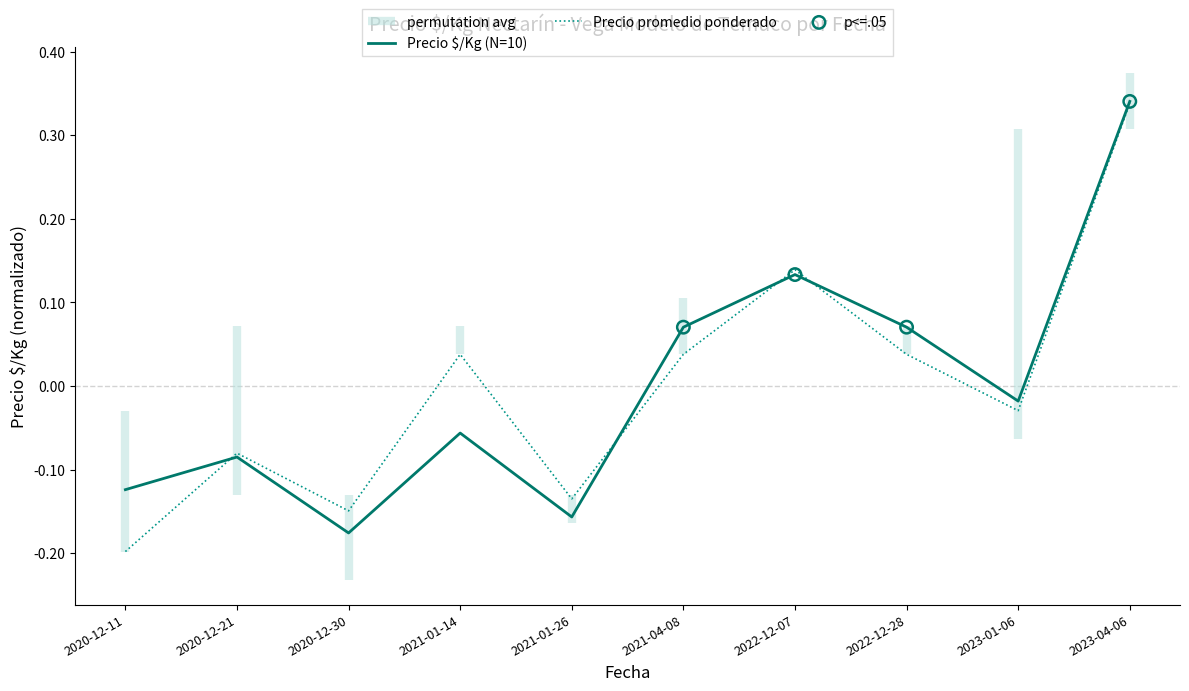

What are all the series names shown in the legend?

Precio $/Kg, Precio promedio ponderado